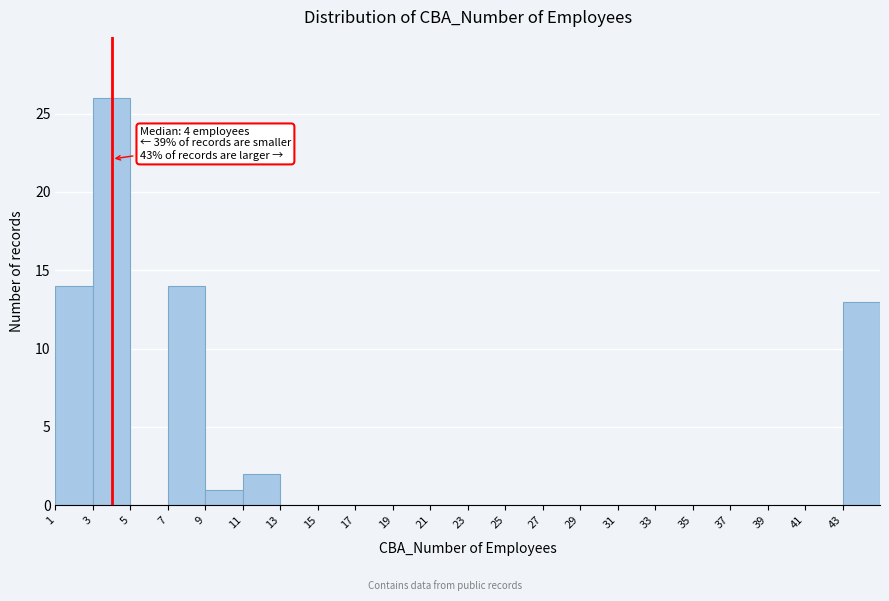

Which range on the x-axis has the tallest bar?

3 to 5